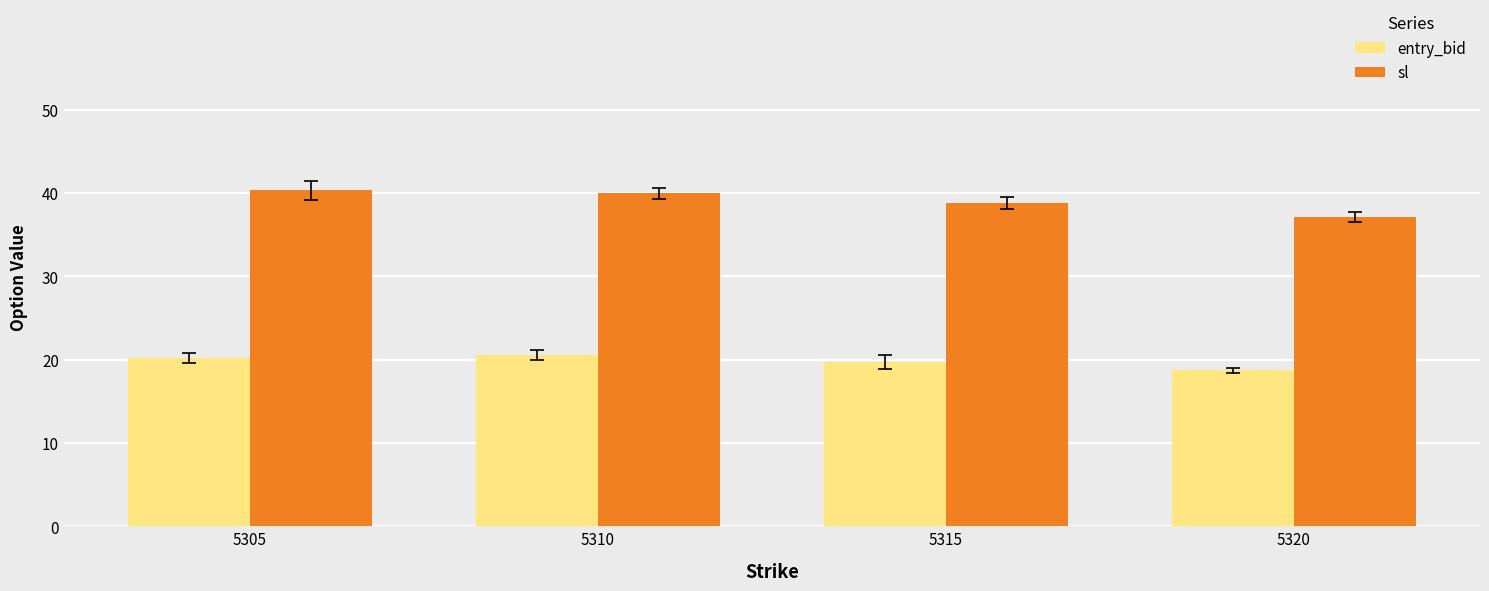

How many data points does each series have?

4